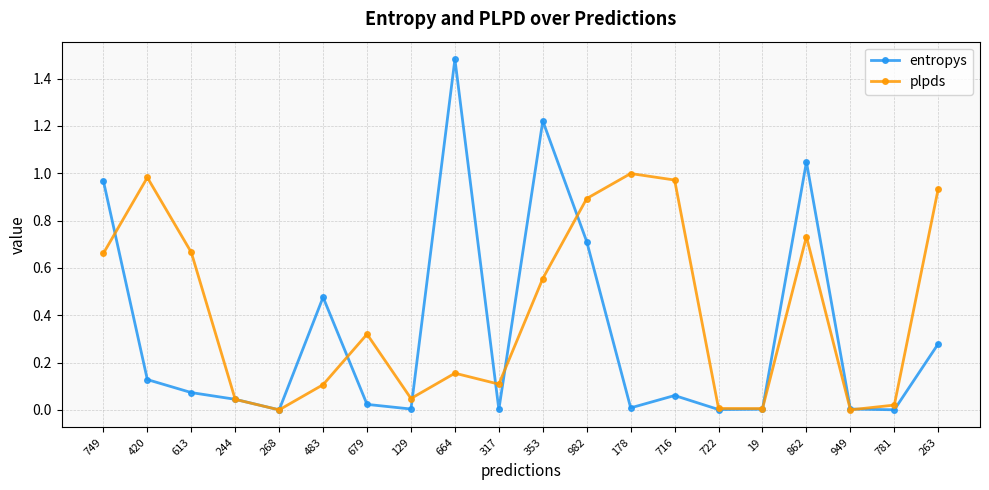

Is this an area chart (filled region under the line)?

No